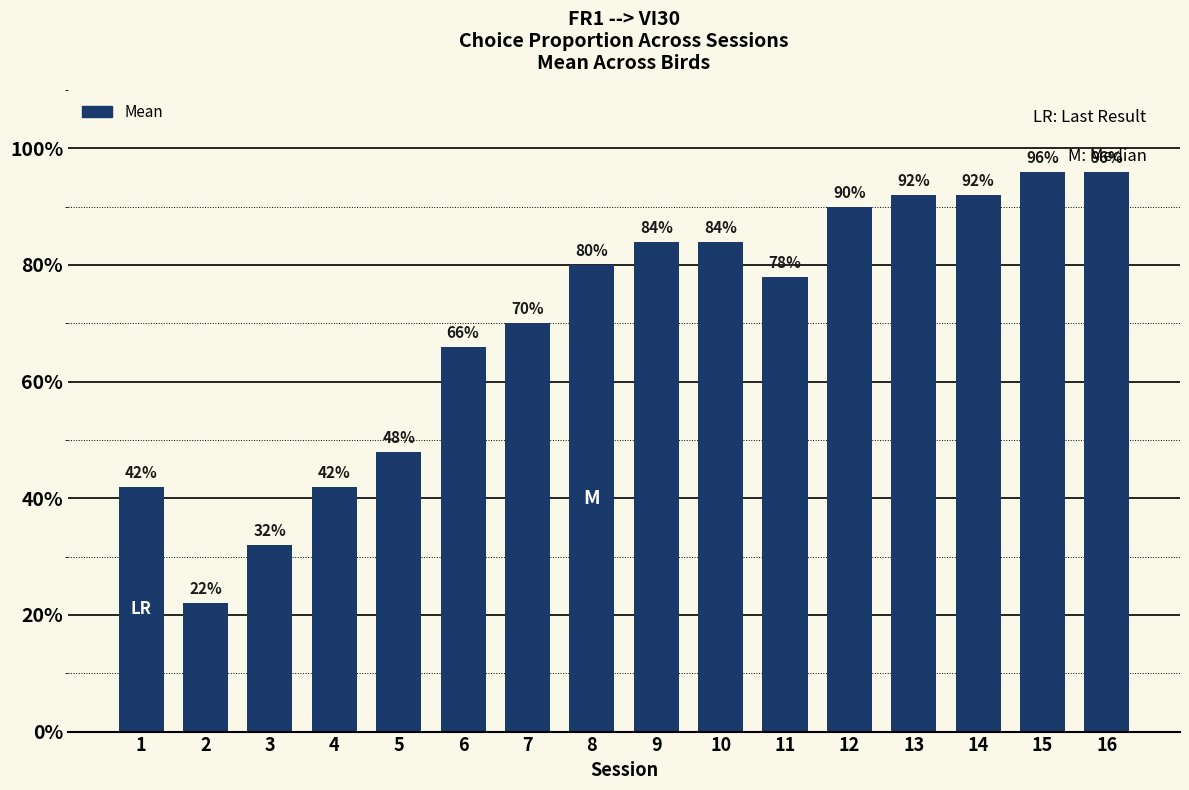

Are the bars horizontal?

No